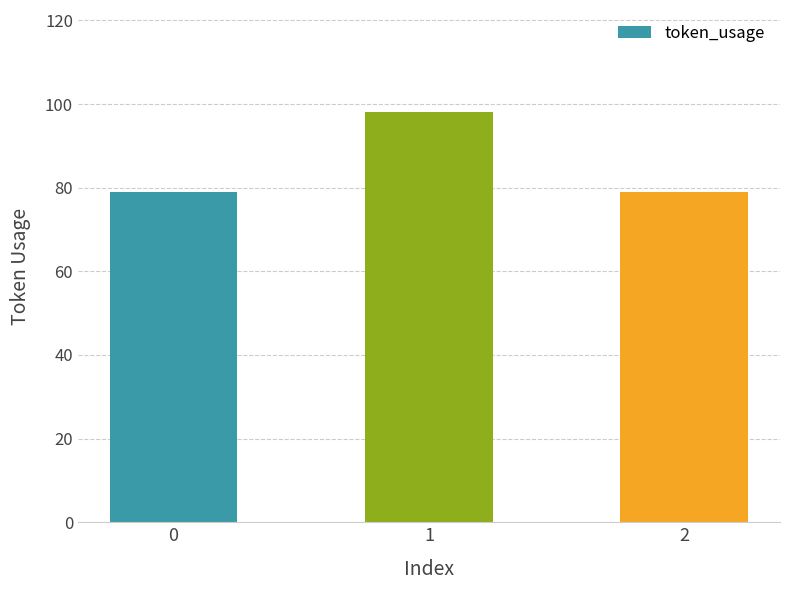

Is it true that the value at 1 is 129?

False